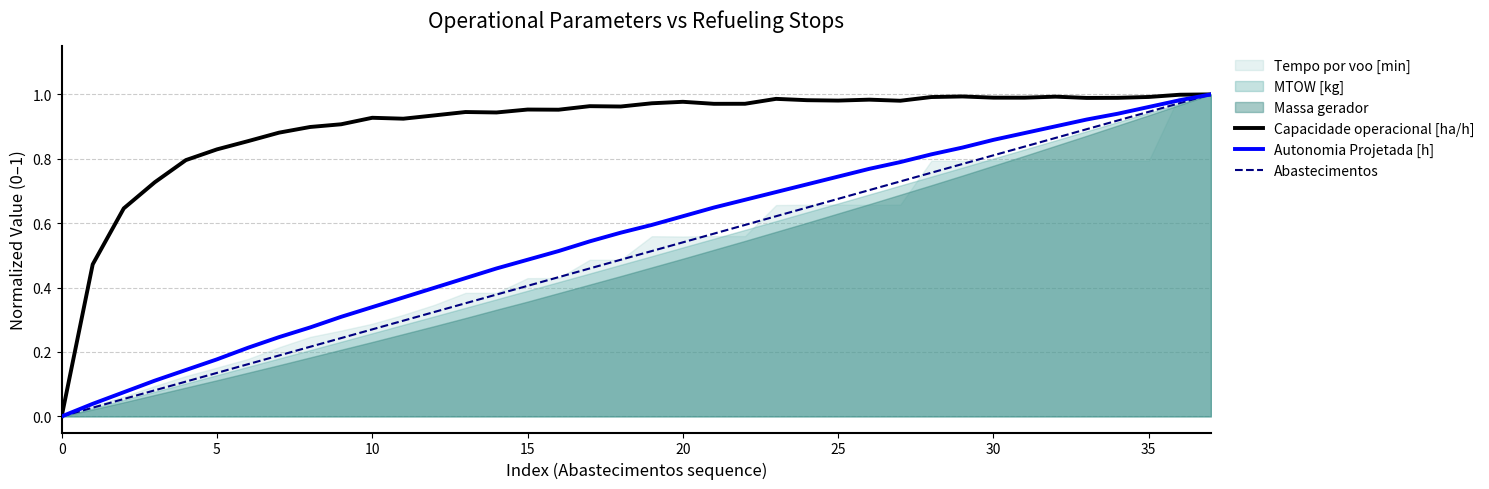

Is it true that Capacidade operacional [ha/h] equals 1.0 at 15?

True